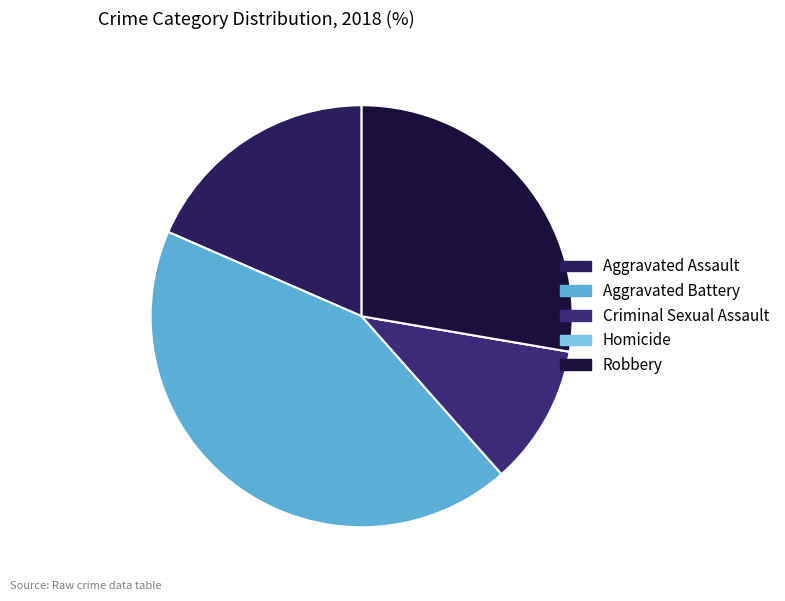

Count the number of slices in the pie.

5